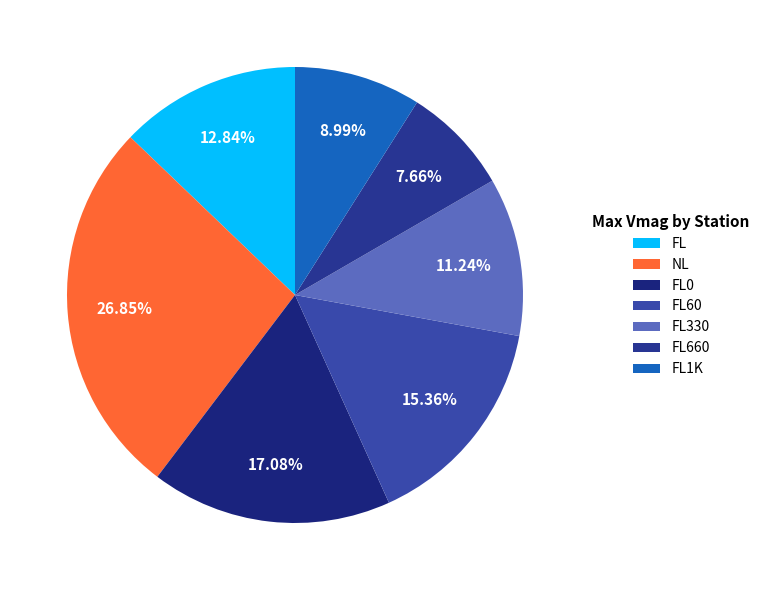

What is the total percentage of NL and FL1K?

35.8%